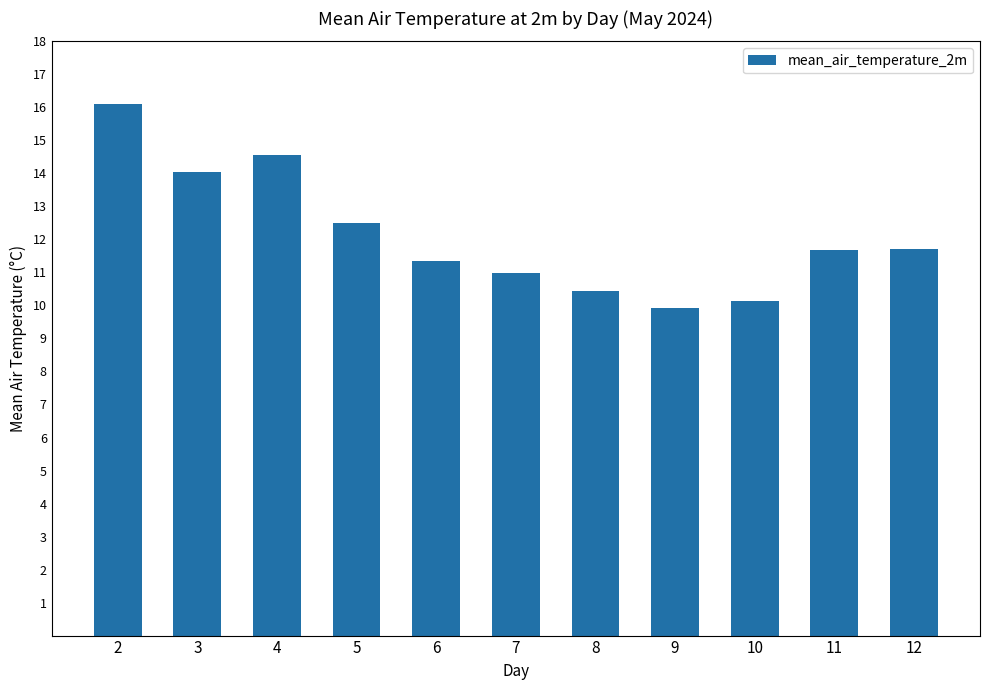

Approximately how many times larger is the value at 5 compared to 2?

0.8